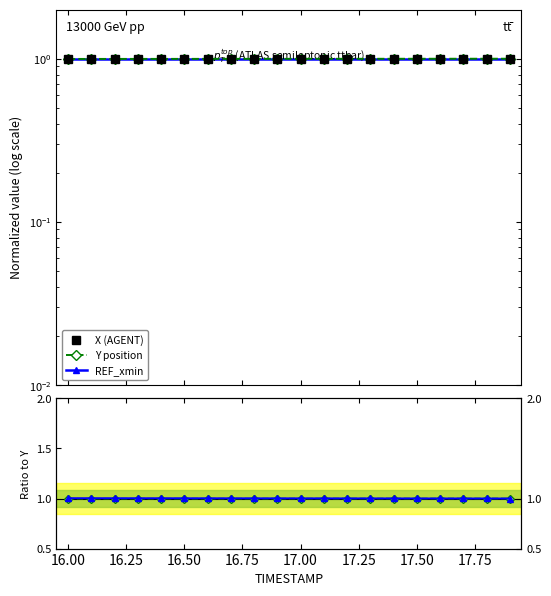

Which series has the largest range (max minus min)?

X (AGENT)